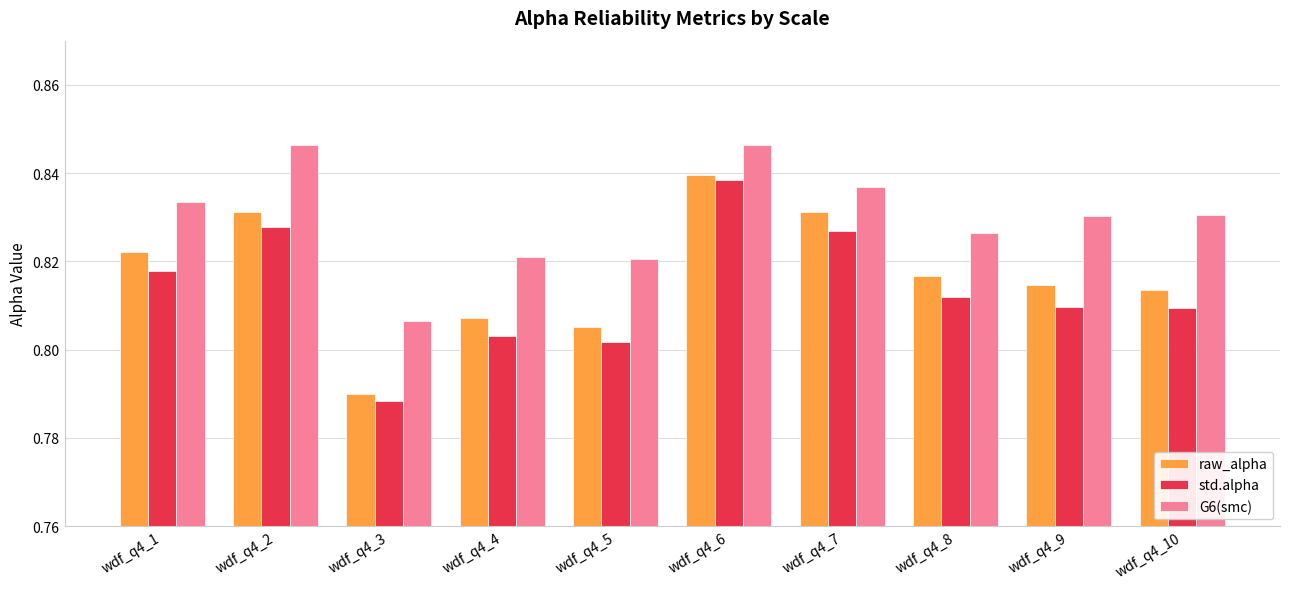

Which series has the largest total across all categories?

G6(smc)